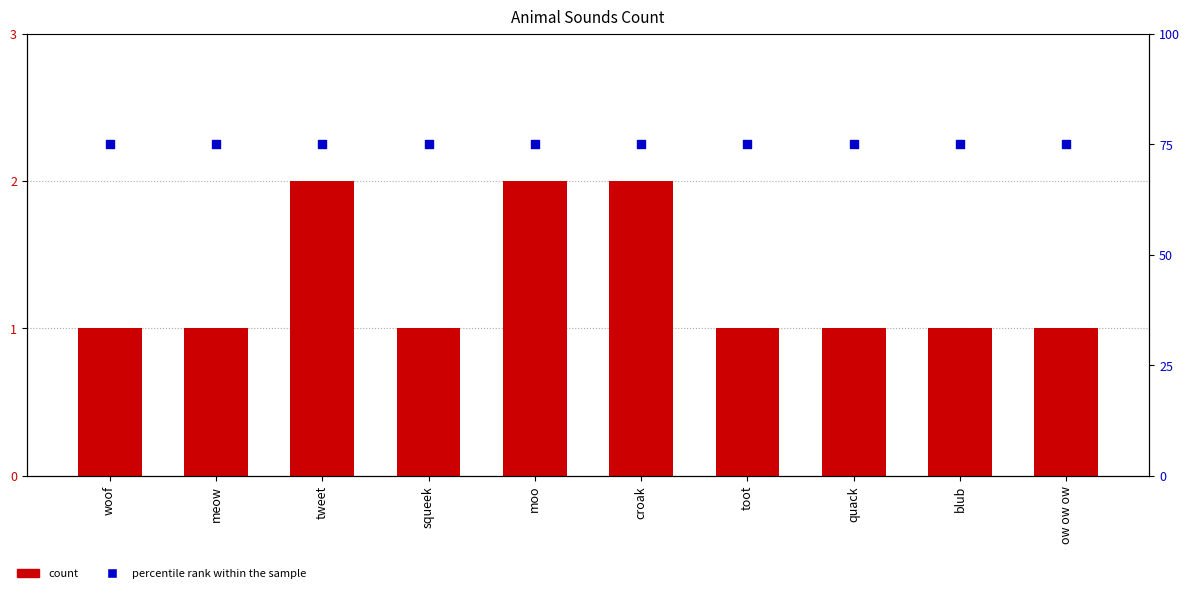

Which series contains the lowest Y value?

count